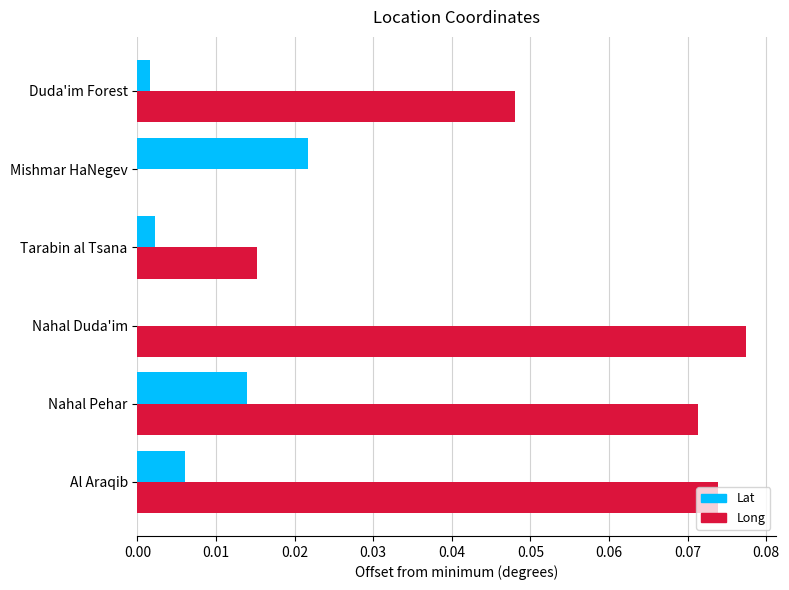

At which label does Long reach its peak?

Nahal Duda'im